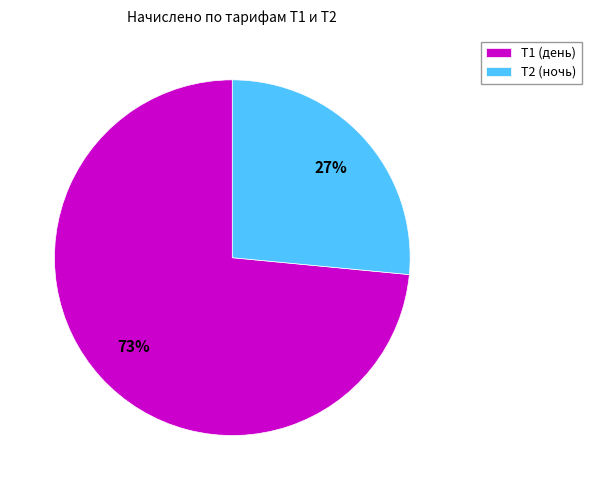

What is the ratio of the value at Т2 (ночь) to the value at Т1 (день)?

0.4